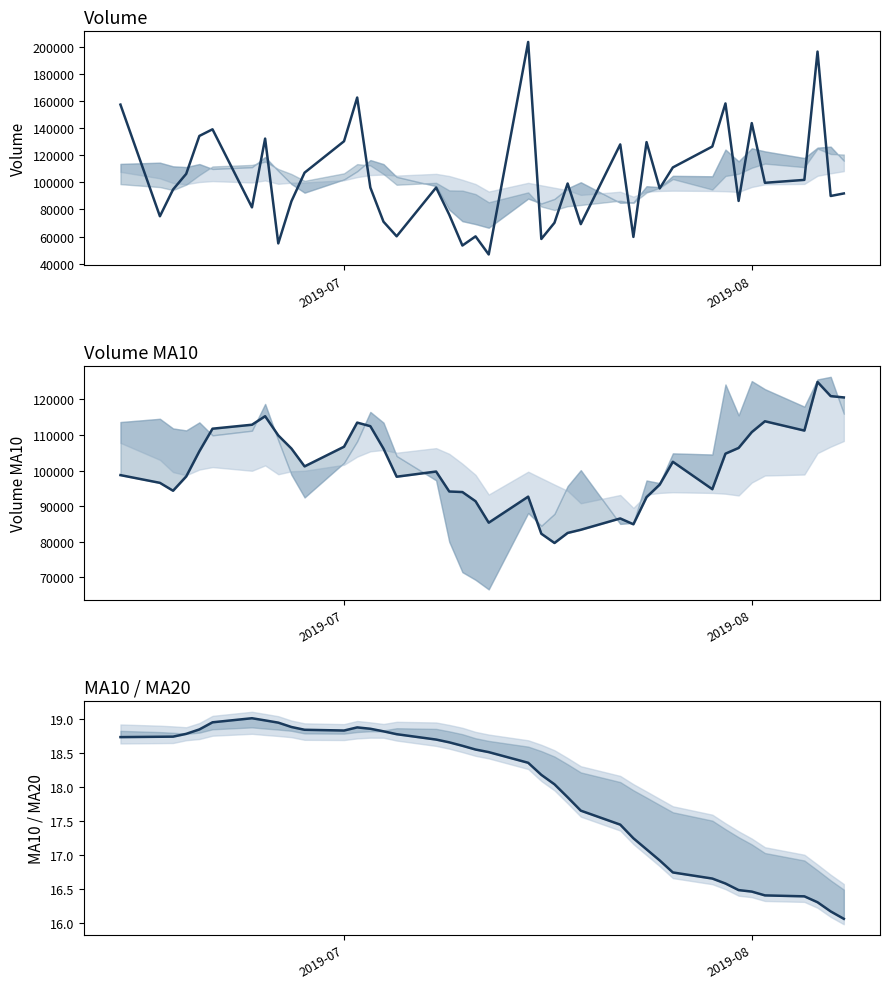

Which series has the largest total across all categories?

volume